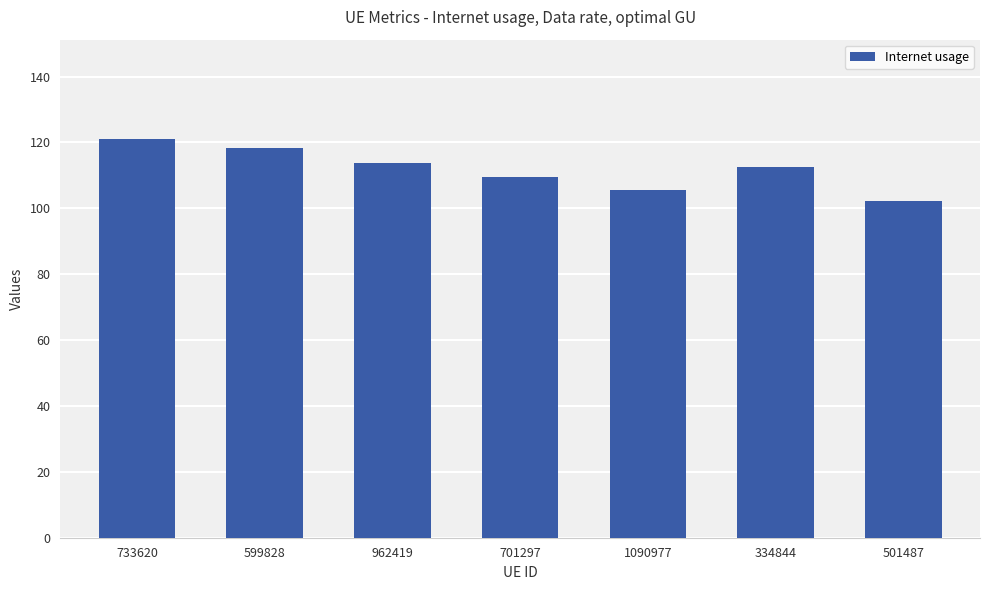

At which category does the chart reach its minimum across all series?

501487